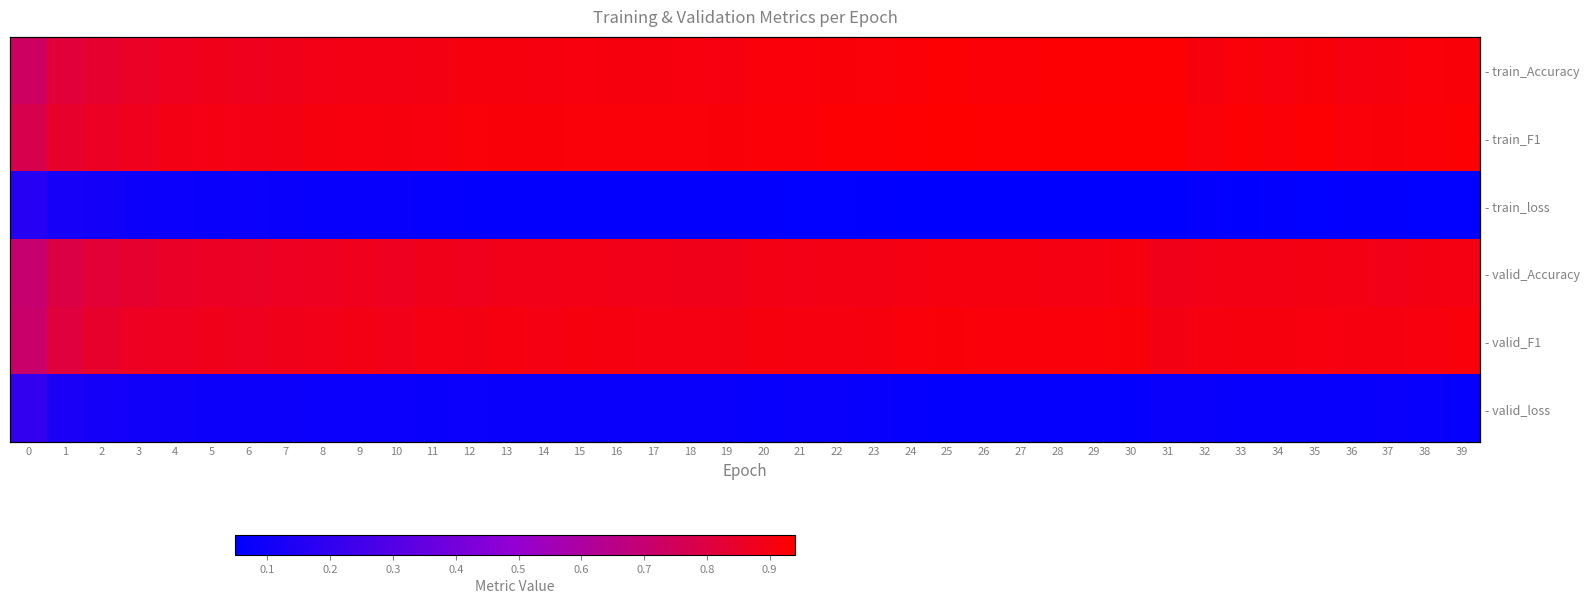

What is the total value across all series at 18?

3.8